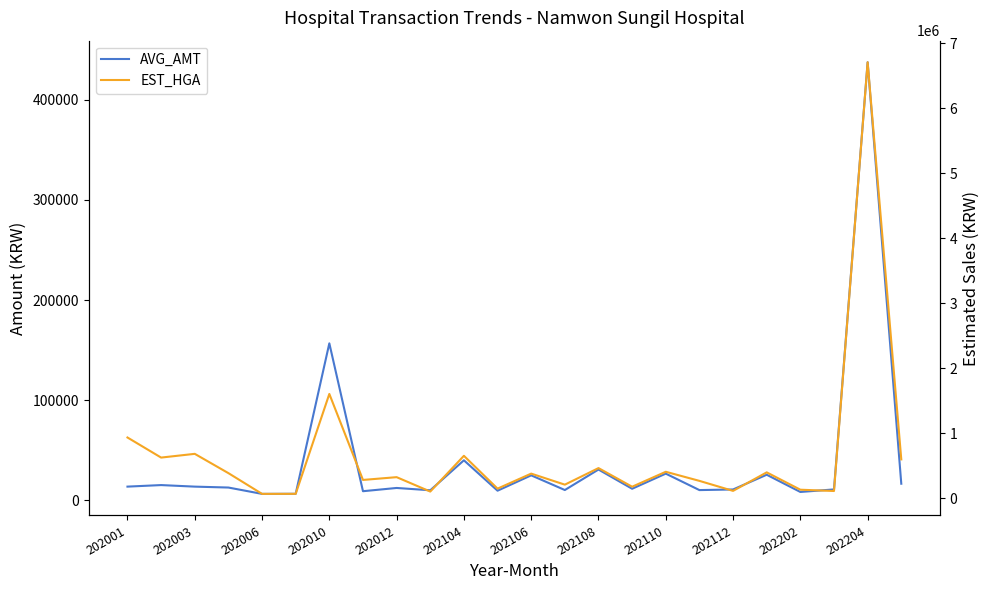

What is the label of the 10th point from the left?

202112